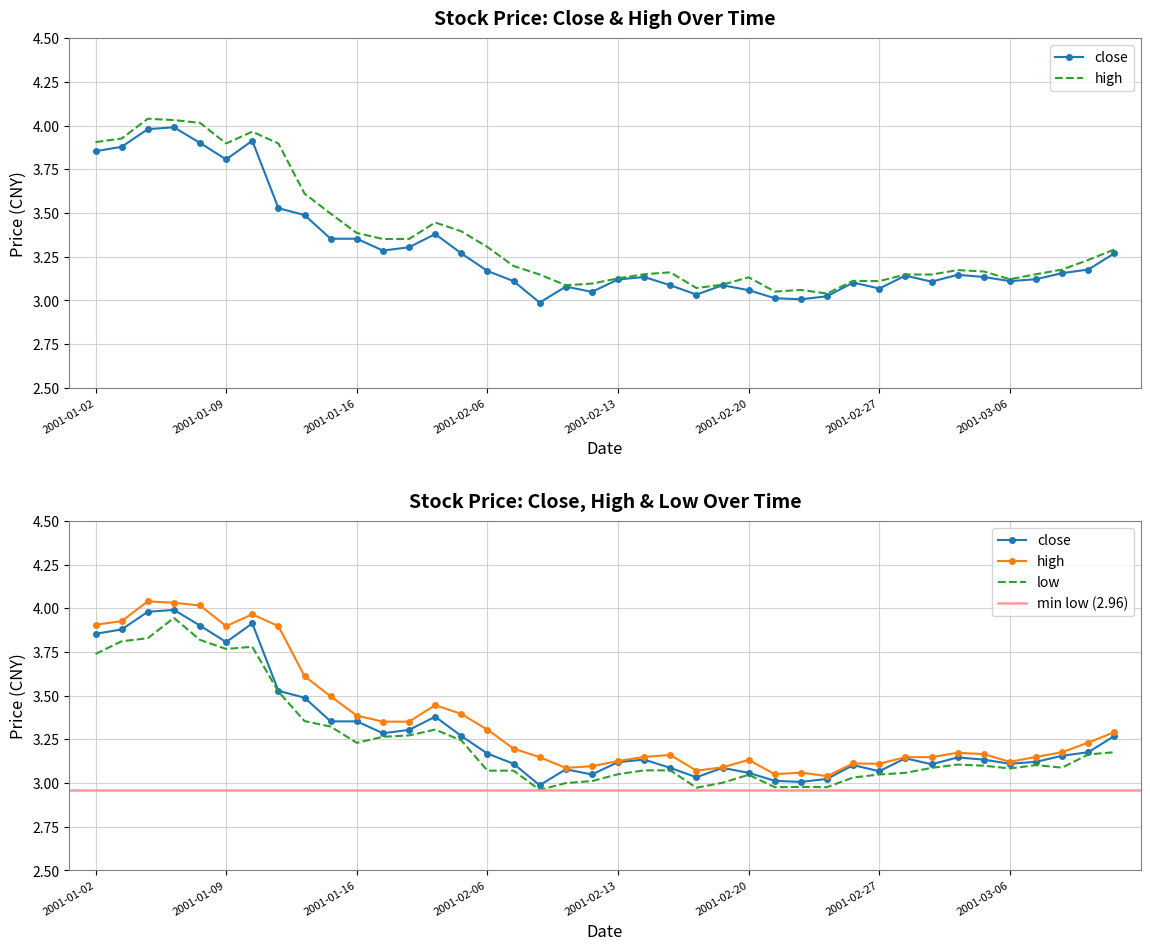

What is the value of the close point at the 32nd from the left?

3.1